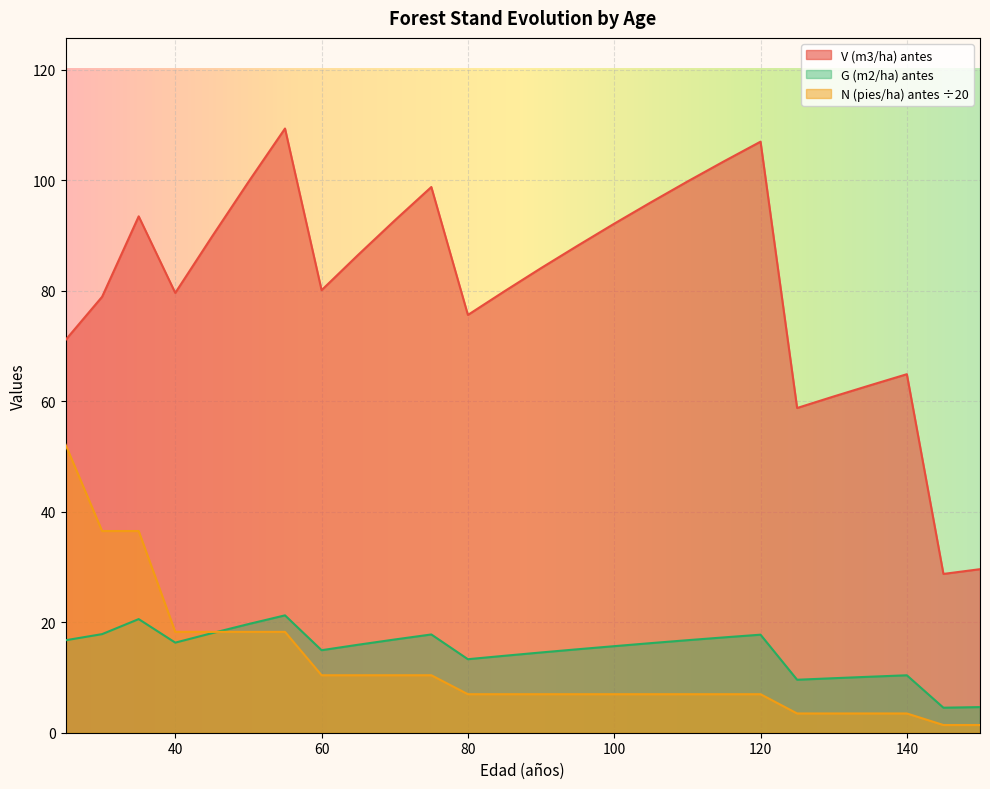

In G (m2/ha) antes, how many points are lower than both neighbors (excluding endpoints)?

5